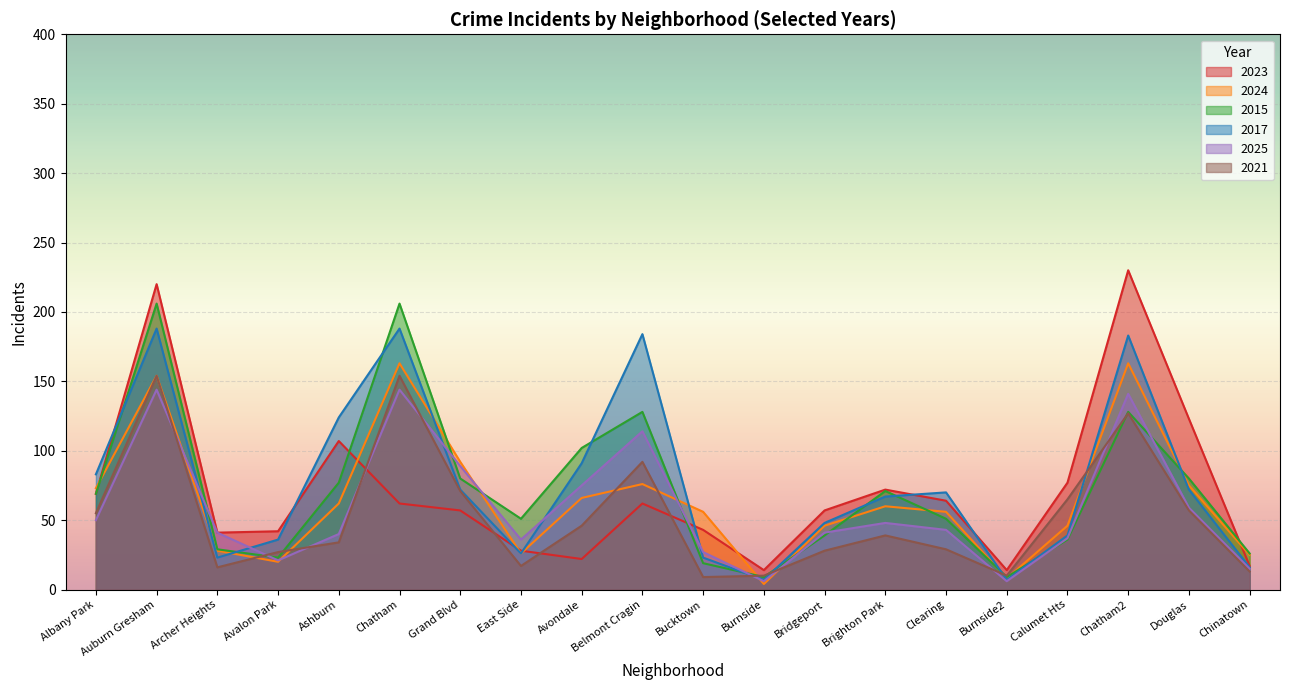

What is the minimum value for 2025?

6